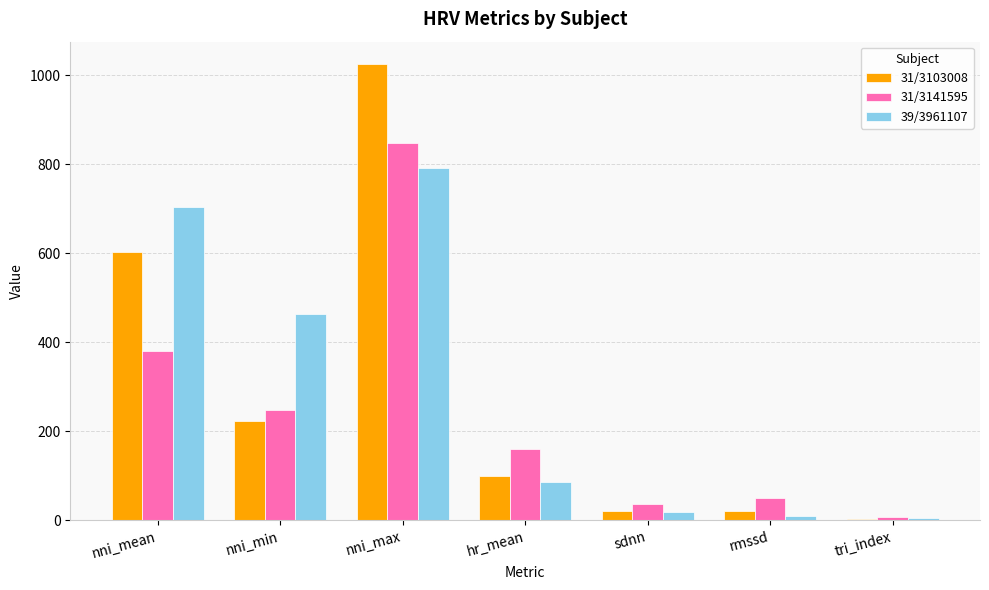

Between nni_mean and nni_min, which series saw the biggest shift?

31/3103008